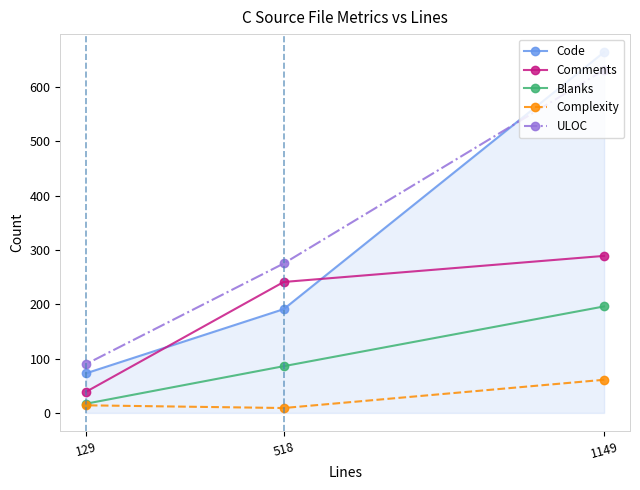

Which series has the largest range (max minus min)?

Code